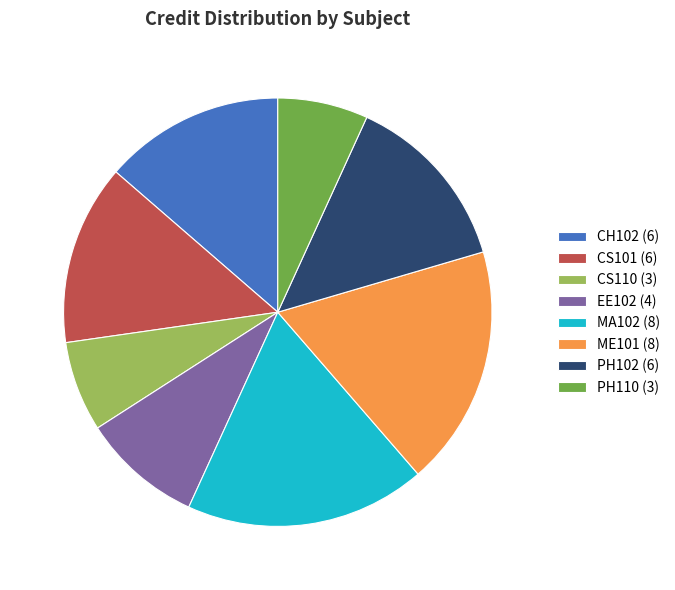

Count the number of slices in the pie.

8